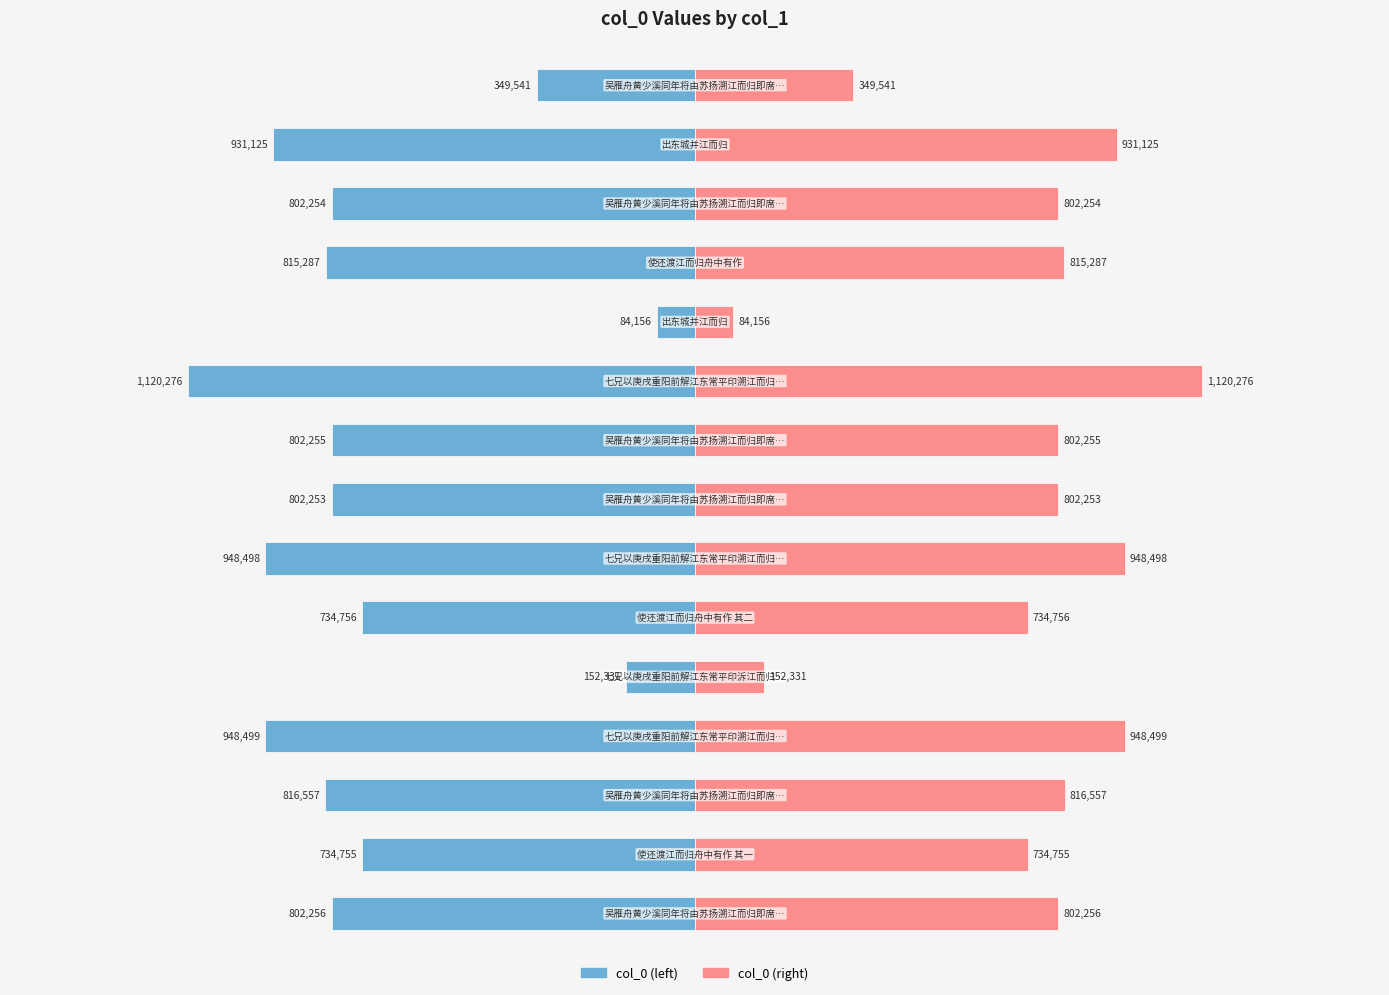

Which has a higher value, 5 or 7?

5